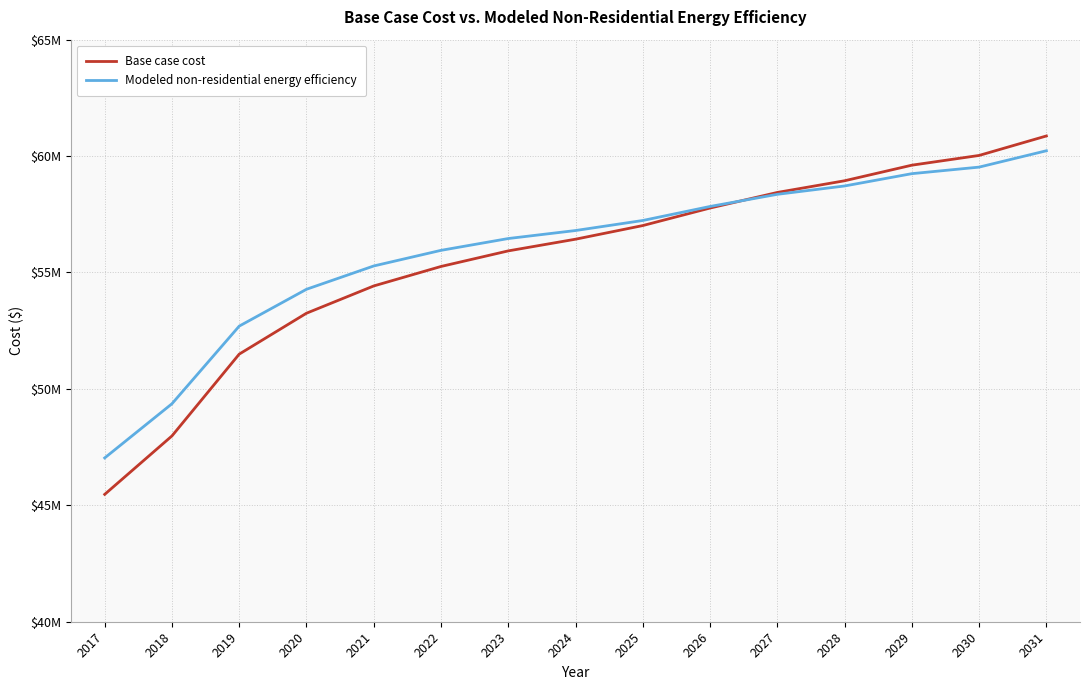

Reading left to right, what are all the values shown in this chart?

Base case cost: 45470222.5	47980066.6	51493848.4	53250739.3	54421999.9	55258614.6	55927906.4	56429875.2	57015505.5	57768458.8	58437750.6	58939719.4	59609011.2	60027318.5	60863933.2
Modeled non-residential energy efficiency: 47035426.4	49362100.4	52696471.4	54278997.4	55280253.3	55951002.0	56458389.4	56802324.6	57233577.4	57835680.3	58357690.5	58715905.9	59244723.4	59525967.1	60228515.5